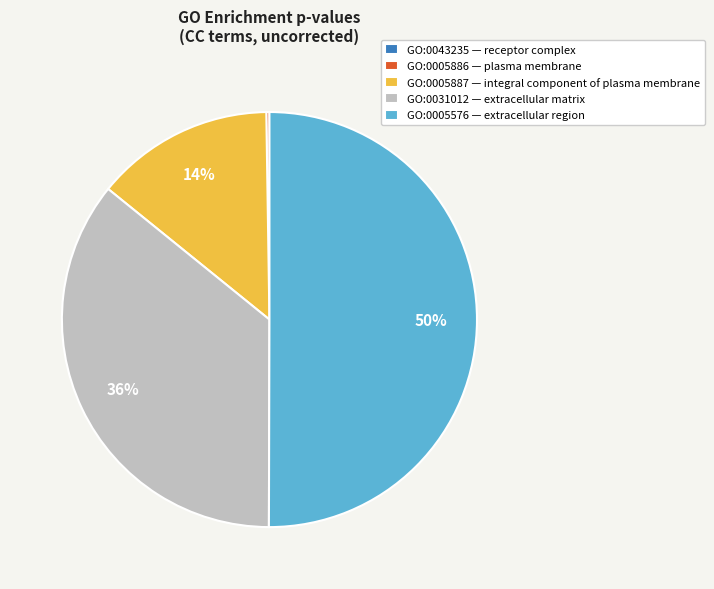

To the nearest percent, what portion does GO:0005576 — extracellular region represent?

50%